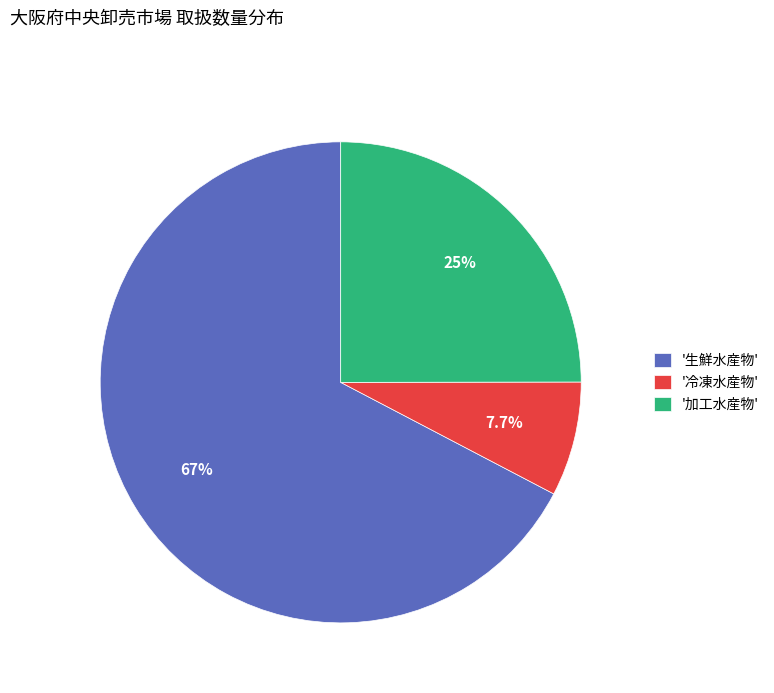

How many segments does this pie chart have?

3